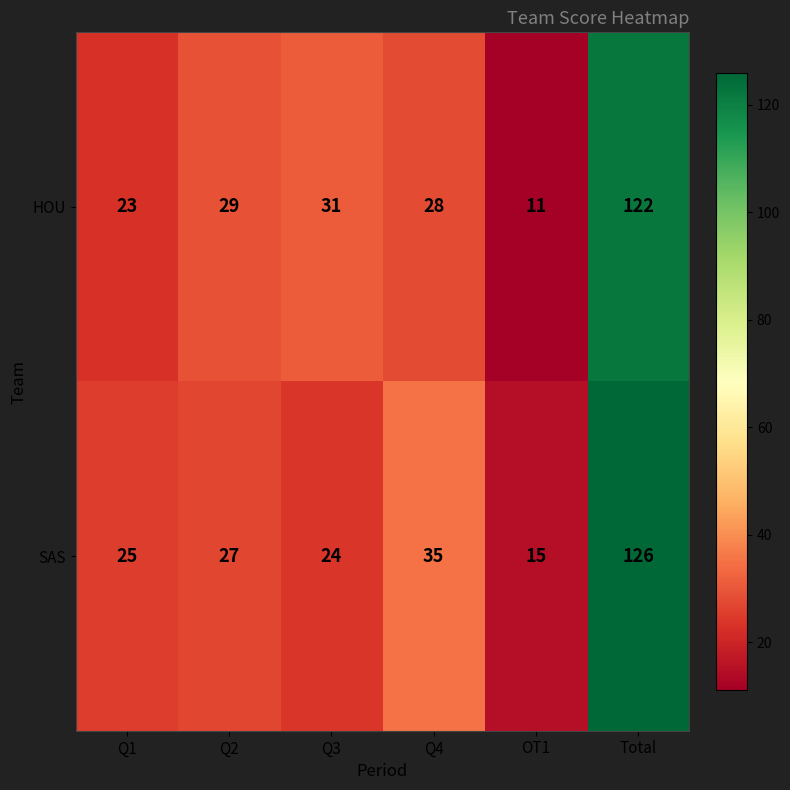

List the series in order of their peak value, highest first.

SAS, HOU